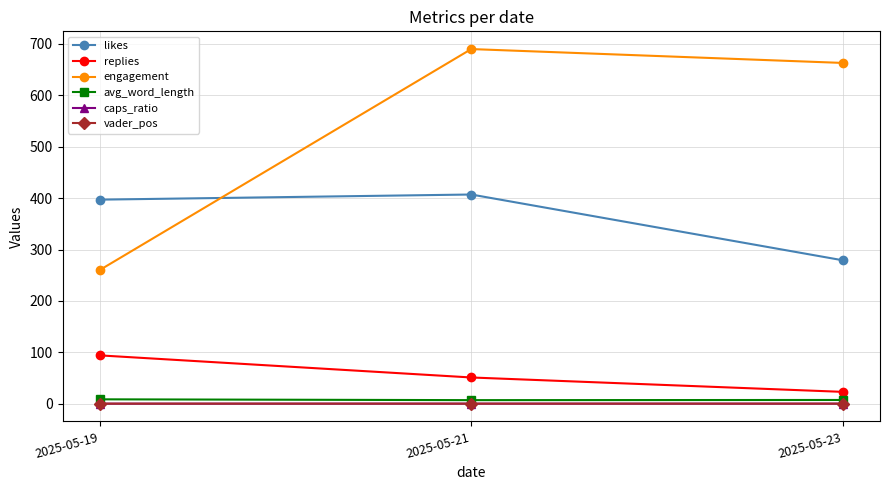

What is the highest value of the engagement series?

690.0